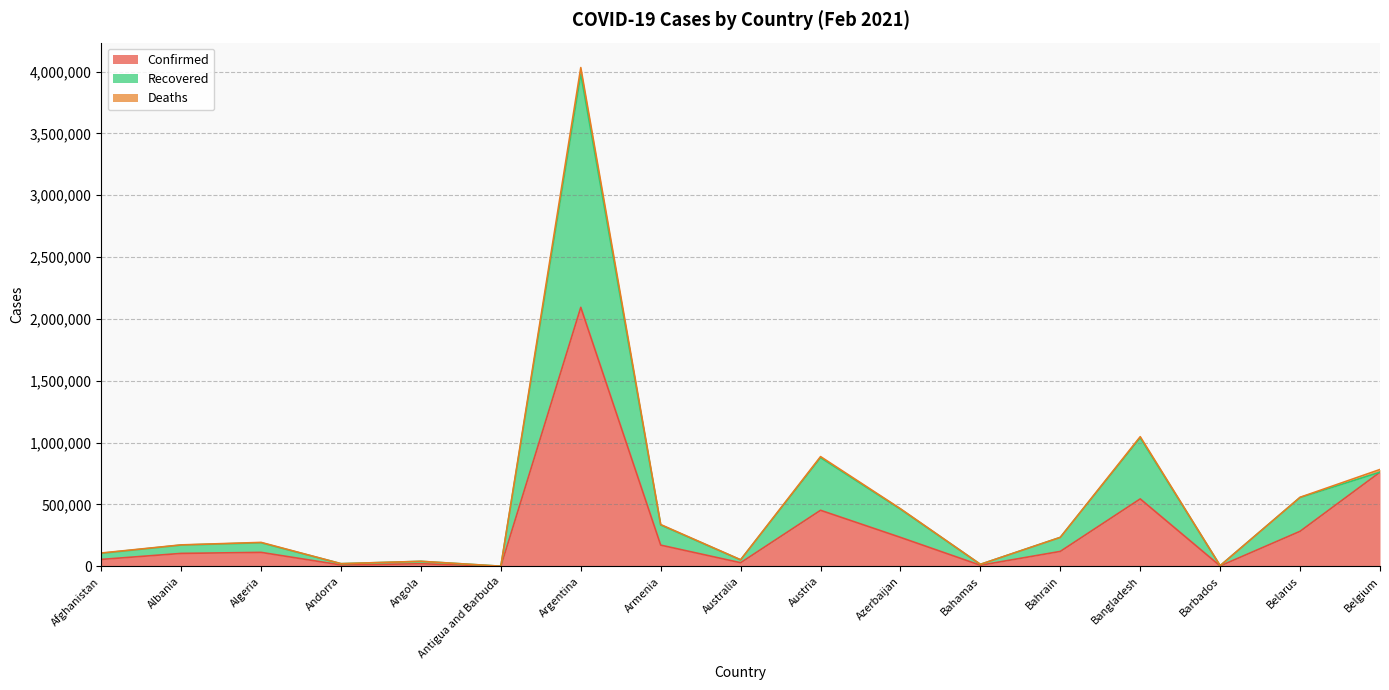

What is the minimum value for Recovered?

879